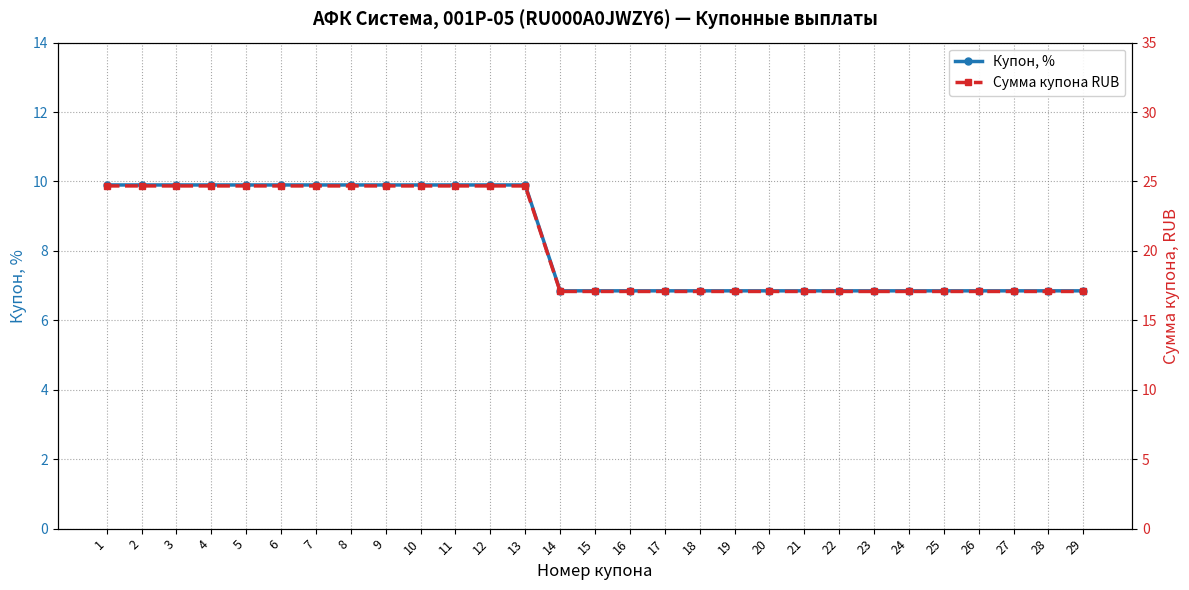

Which category has the highest value across all series?

1